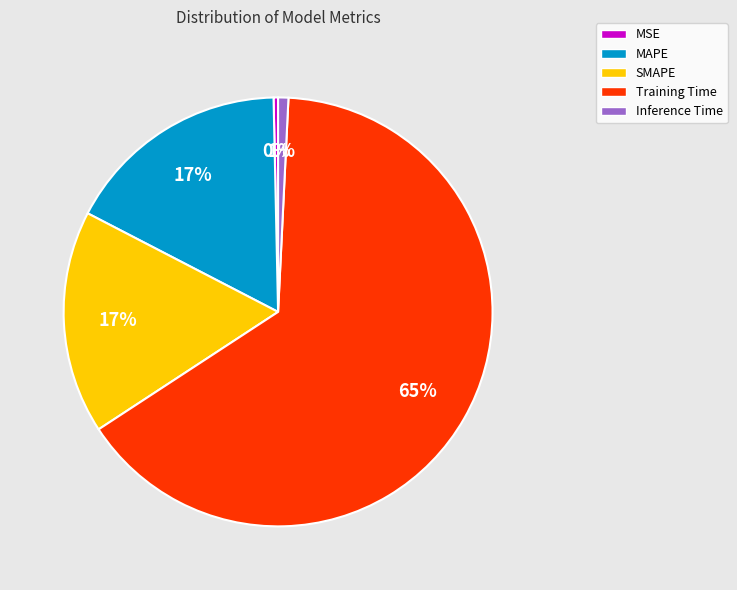

Which slice is the largest?

Training Time